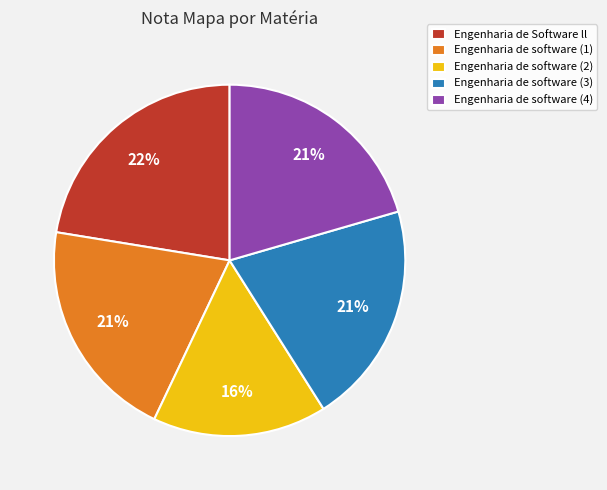

Which slice is the smallest?

Engenharia de software (2)